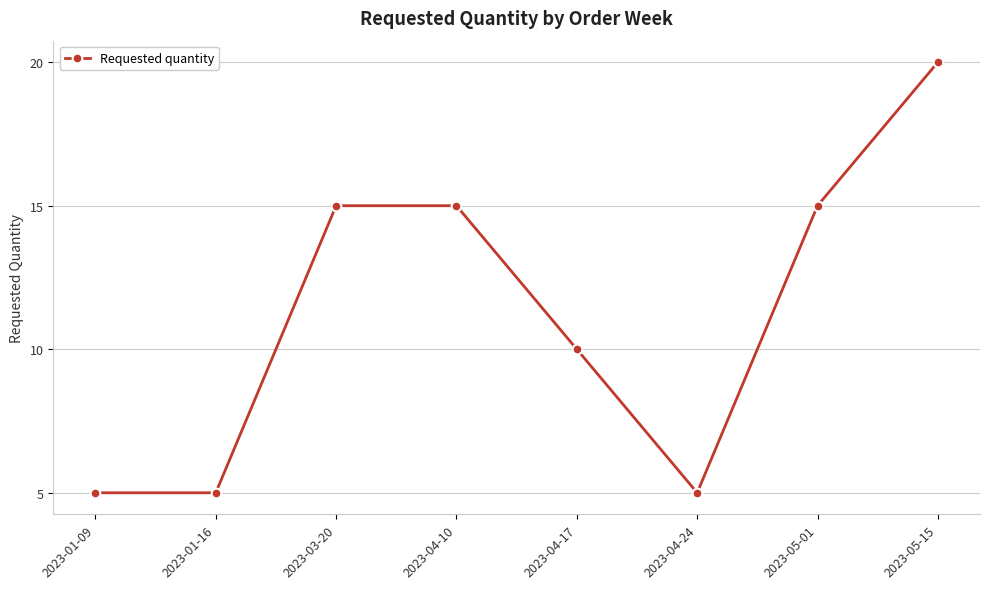

Reading right to left, what are all the values shown in this chart?

20	15	5	10	15	15	5	5